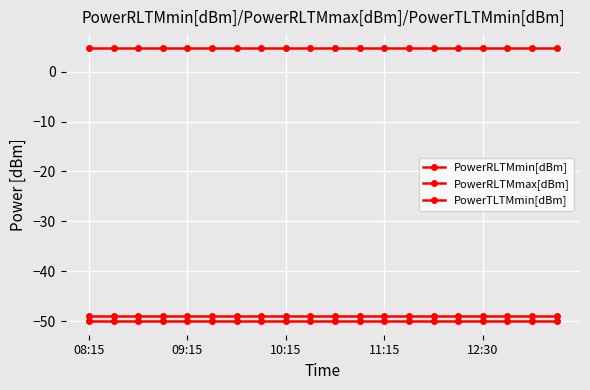

Does the chart have visible grid lines?

Yes